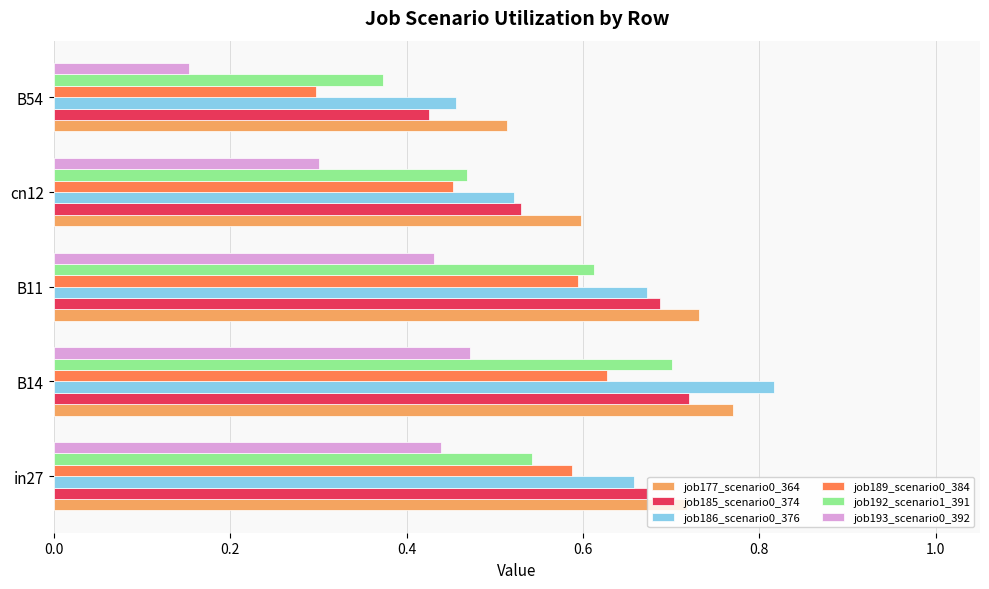

Which series has the widest spread of values?

job186_scenario0_376